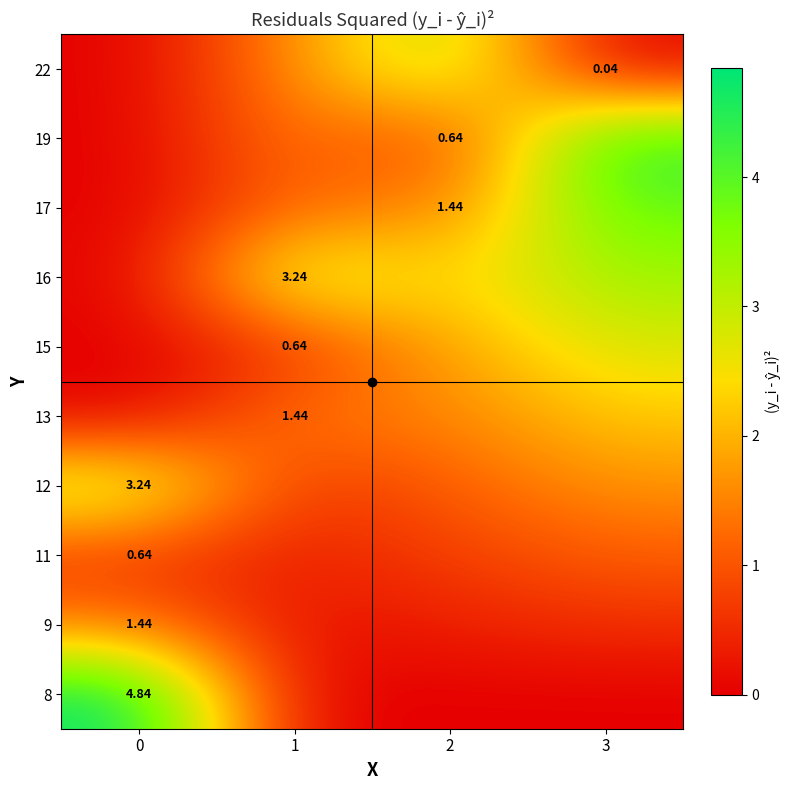

The value of 8 at 1 is 0.0. True or false?

True